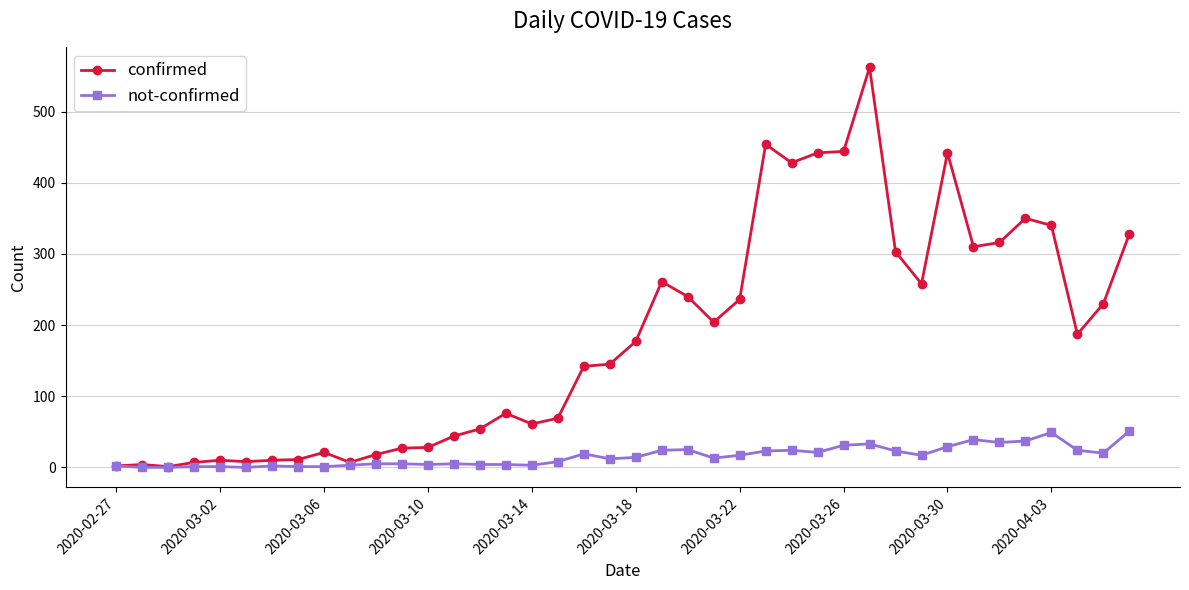

Which series has the largest total across all categories?

confirmed